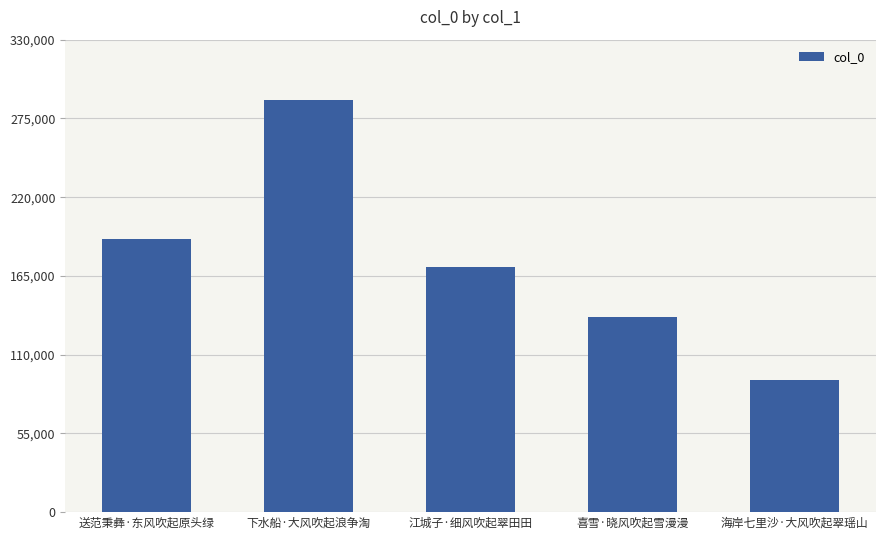

The chart shows a value of 136003 at 喜雪·晓风吹起雪漫漫. True or false?

True